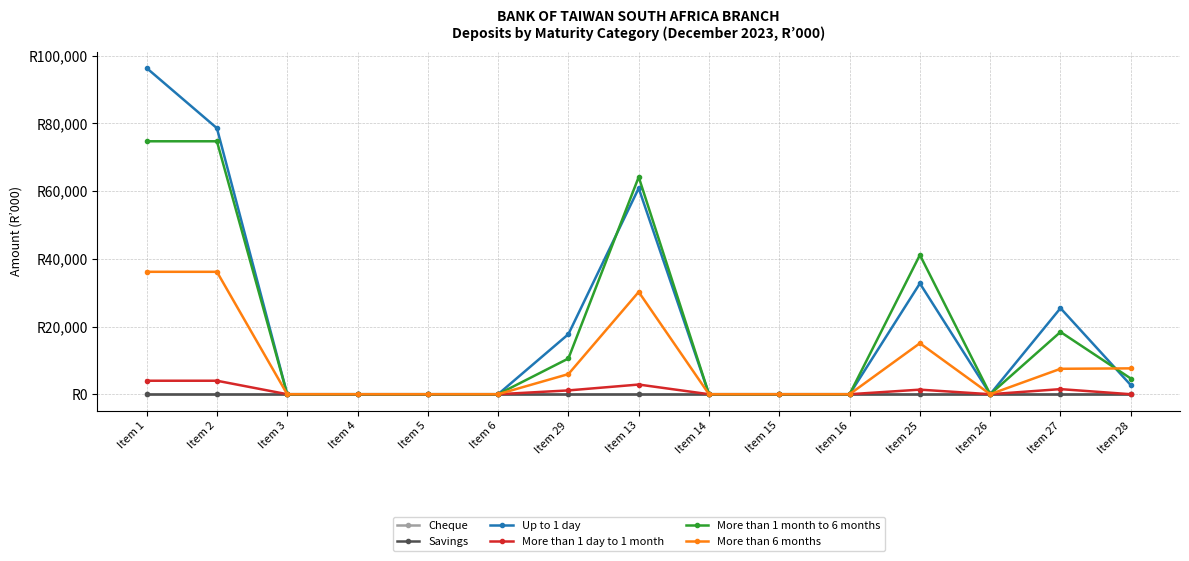

Does the chart have visible grid lines?

Yes